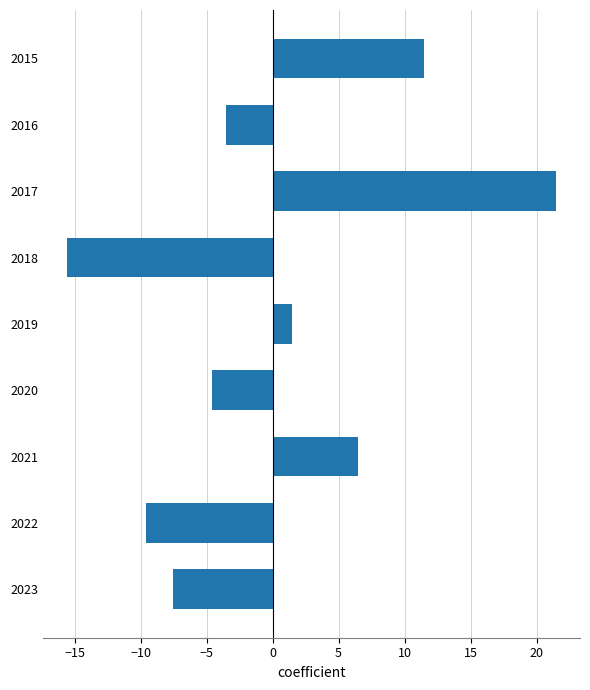

What is the sum of the values at 2021 and 2020?

1.9